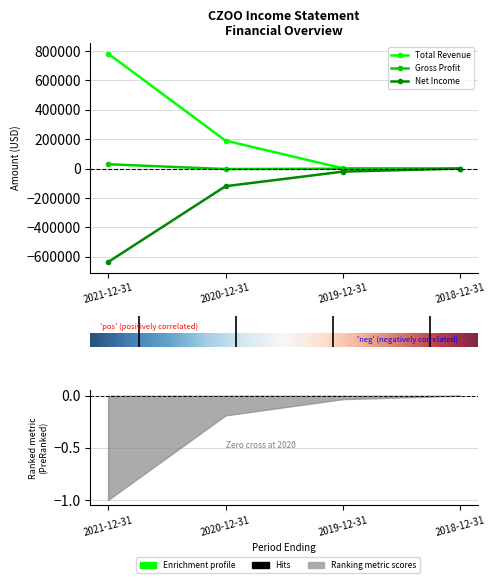

How many data points in Net Income are above -21000?

1